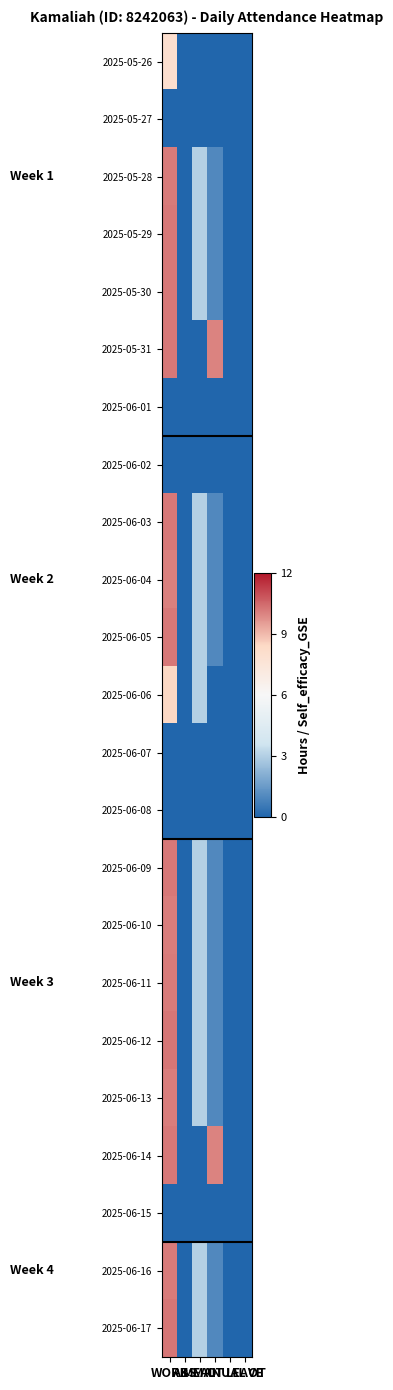

How many categories are shown in the chart?

6